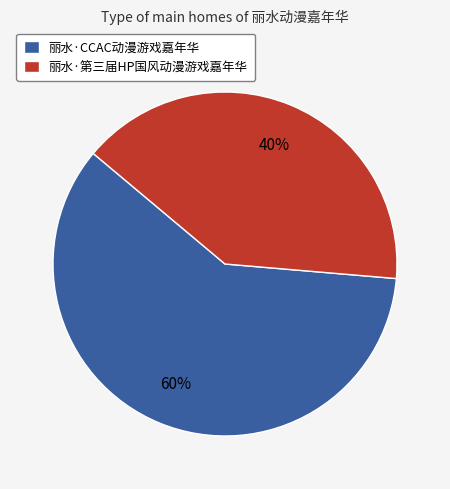

The 丽水·第三届HP国风动漫游戏嘉年华 slice represents 47% of the pie. True or false?

False